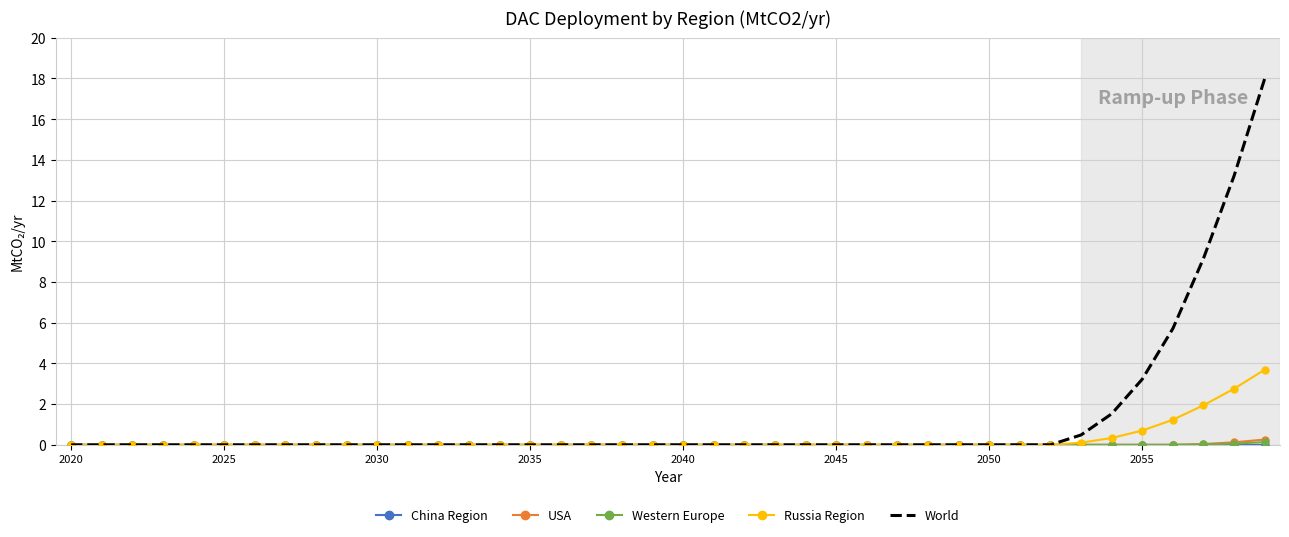

Which series has the widest spread of values?

World